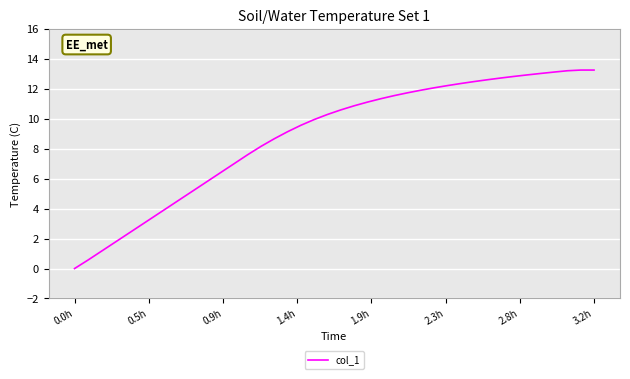

How many positive values are there?

39